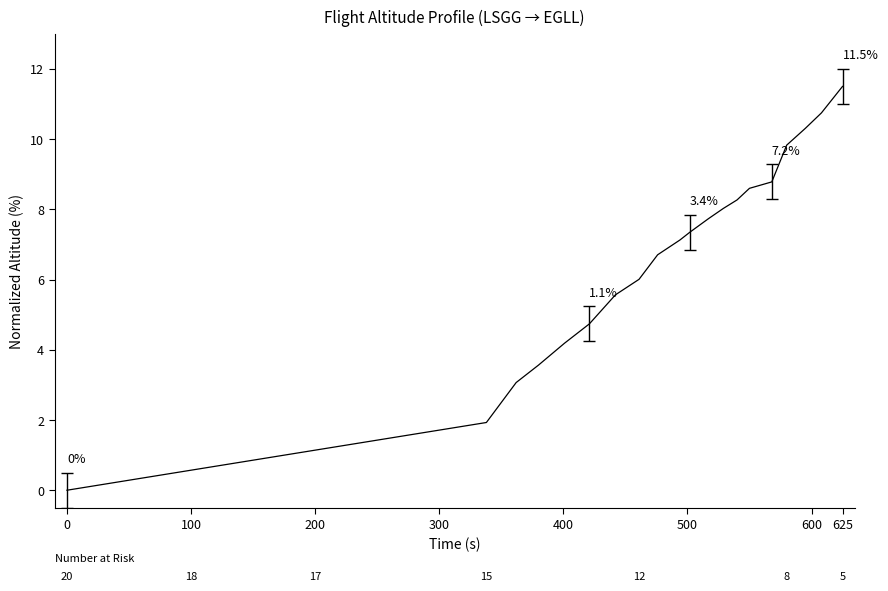

How many lines are shown in the chart?

1